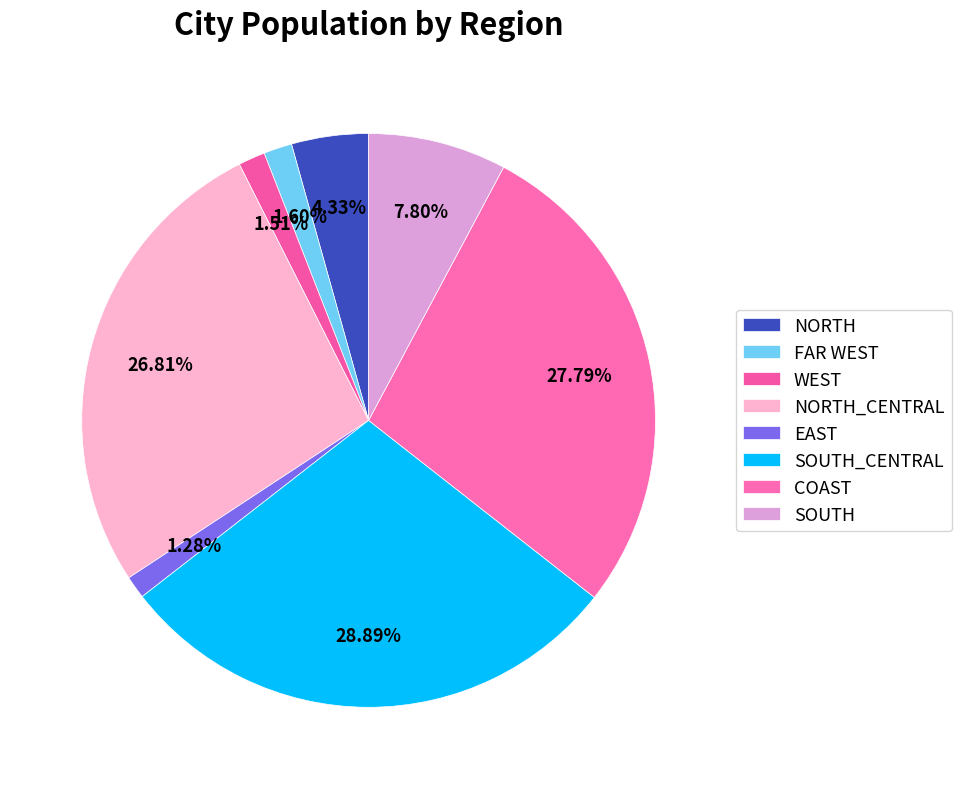

Is there any slice that represents more than half of the pie?

No